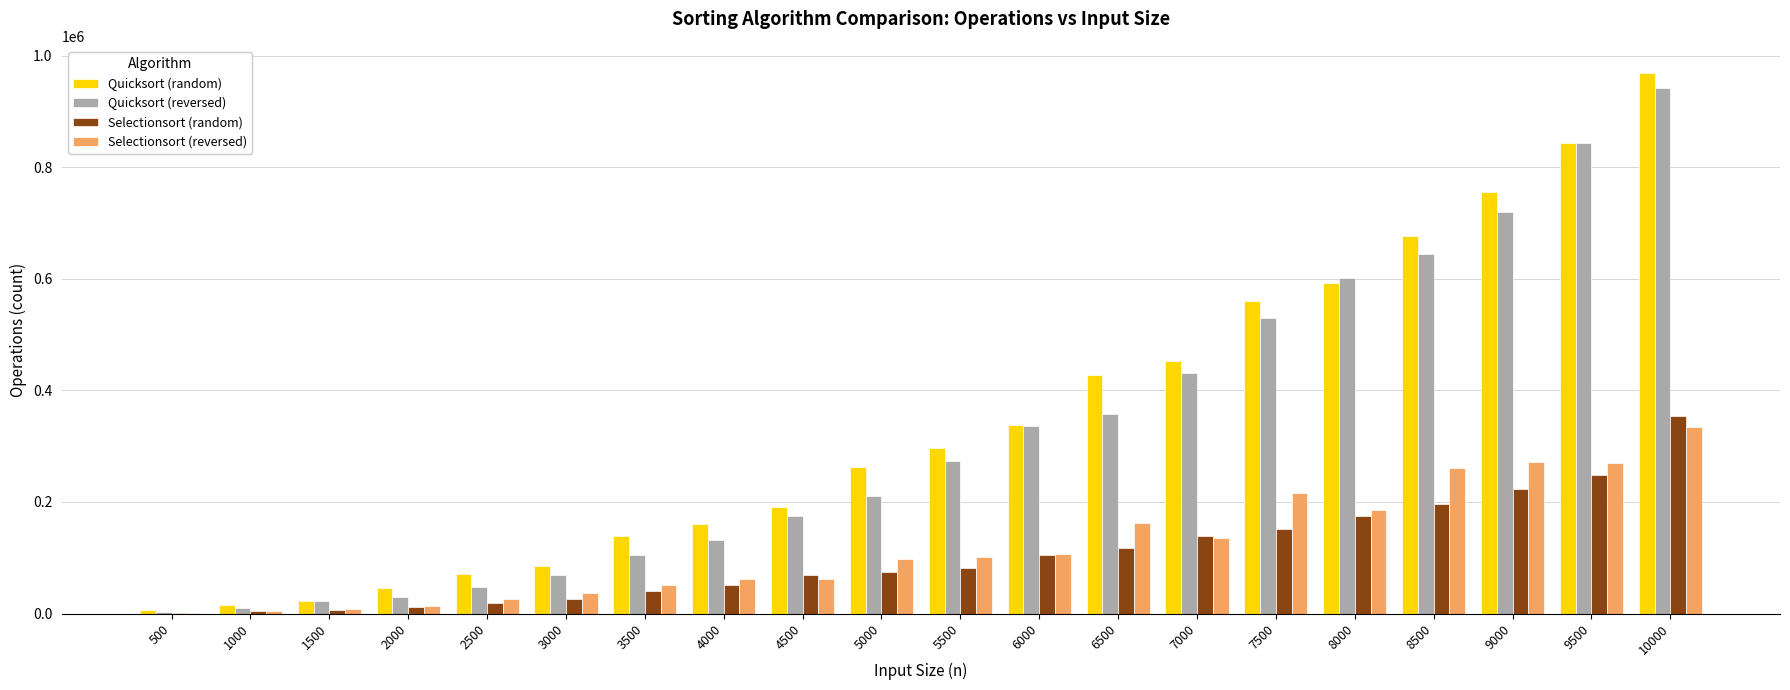

What is the maximum value shown in the chart?

969070